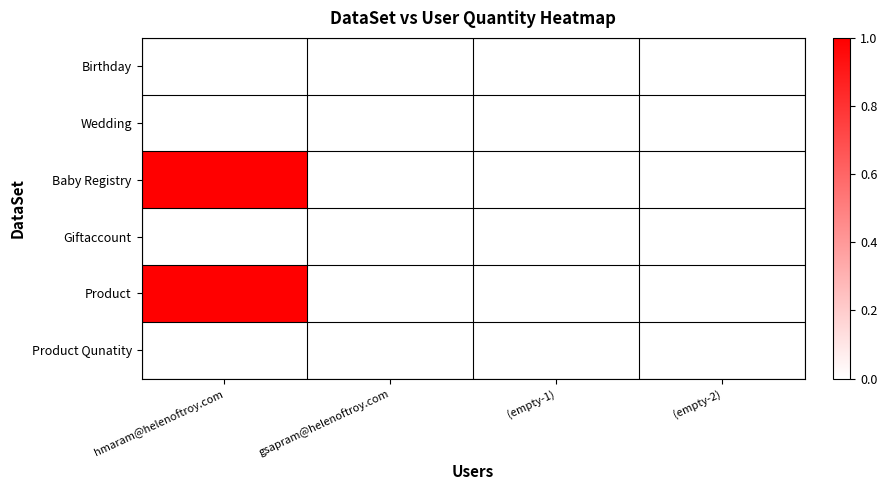

Reading left to right, list all the values displayed in this chart.

Birthday: hmaram@helenoftroy.com=0	gsapram@helenoftroy.com=0	(empty-1)=0	(empty-2)=0
Wedding: hmaram@helenoftroy.com=0	gsapram@helenoftroy.com=0	(empty-1)=0	(empty-2)=0
Baby Registry: hmaram@helenoftroy.com=1	gsapram@helenoftroy.com=0	(empty-1)=0	(empty-2)=0
Giftaccount: hmaram@helenoftroy.com=0	gsapram@helenoftroy.com=0	(empty-1)=0	(empty-2)=0
Product: hmaram@helenoftroy.com=1	gsapram@helenoftroy.com=0	(empty-1)=0	(empty-2)=0
Product Qunatity: hmaram@helenoftroy.com=0	gsapram@helenoftroy.com=0	(empty-1)=0	(empty-2)=0